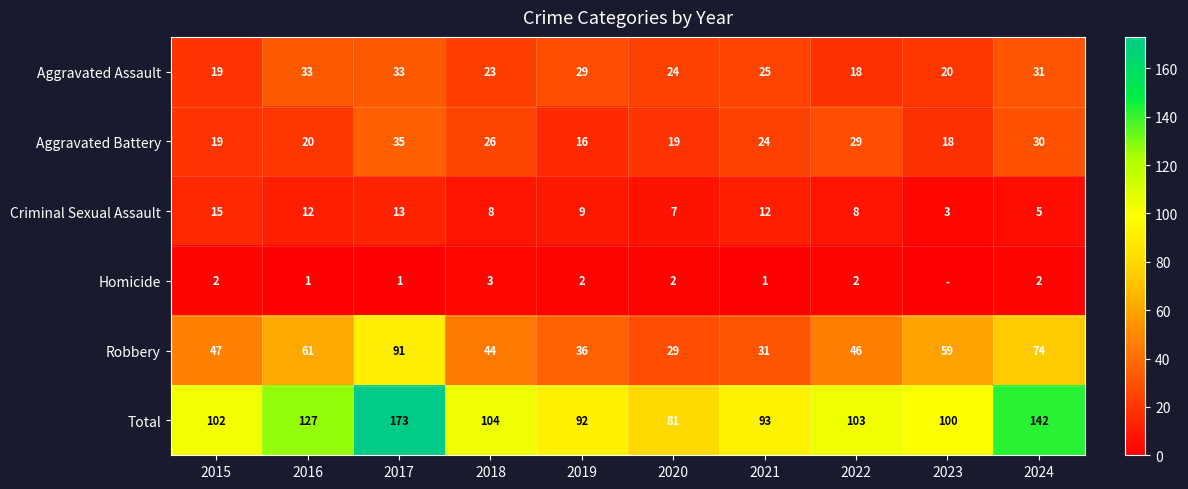

What is the approximate value of Aggravated Assault at 2021?

25